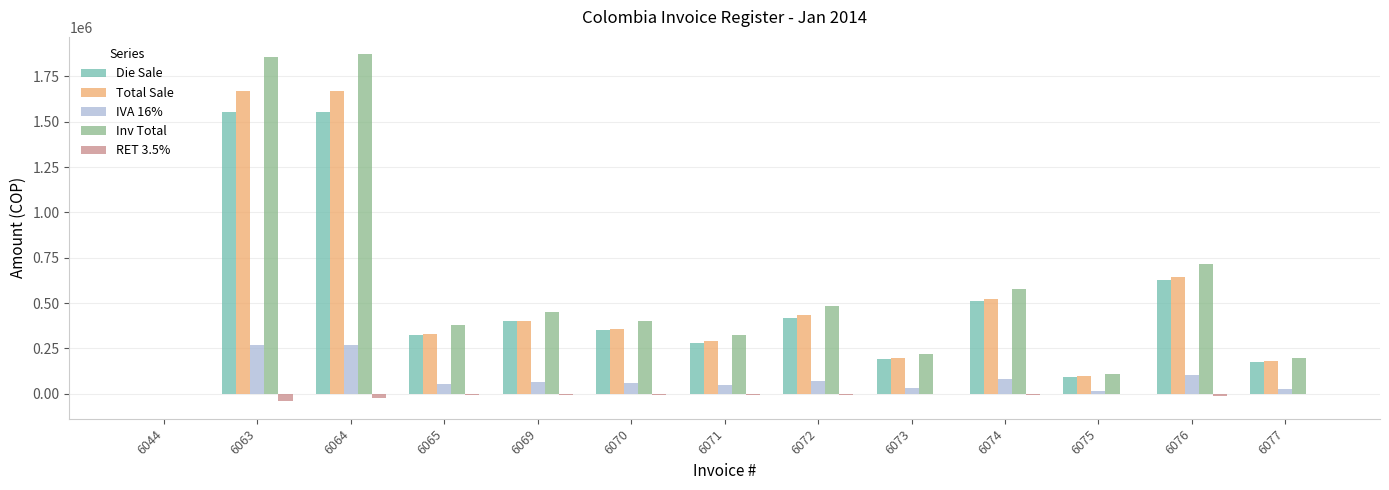

Is the value of Inv Total at 6044 greater than the value of IVA 16% at 6070?

No